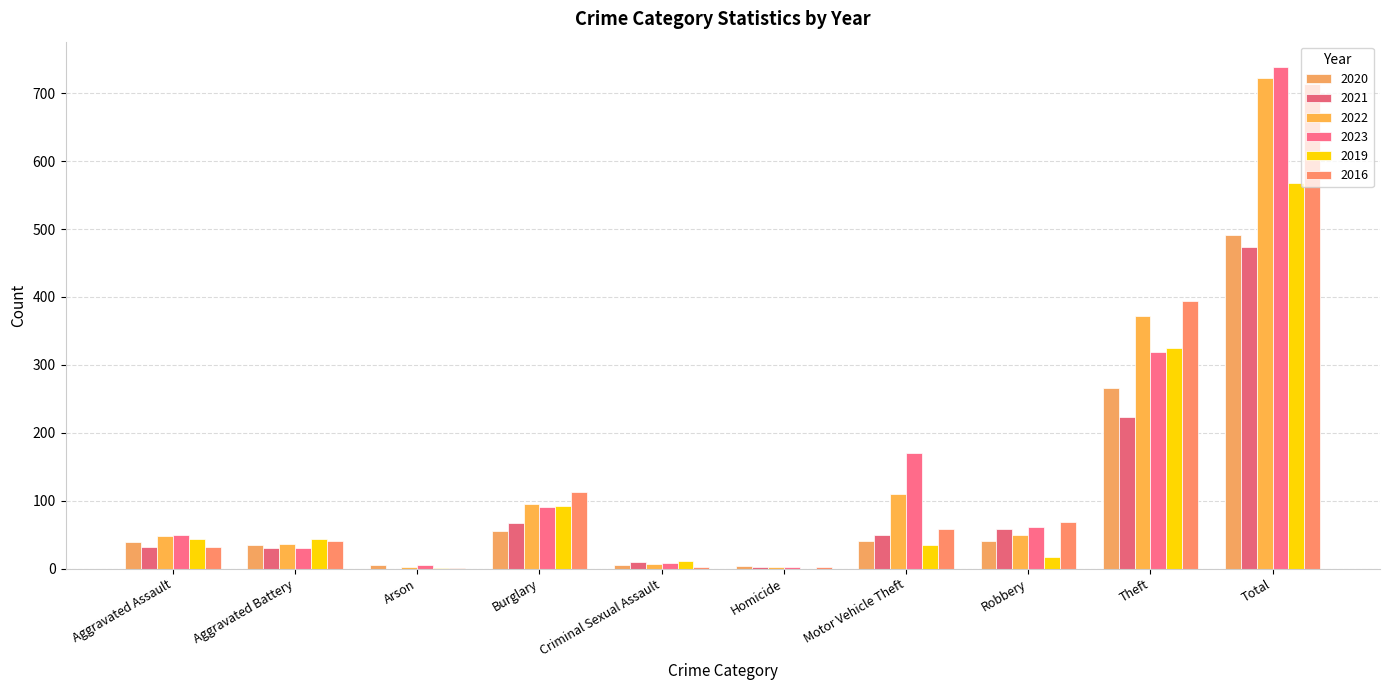

Is the value of 2016 at Arson greater than the value of 2021 at Aggravated Battery?

No